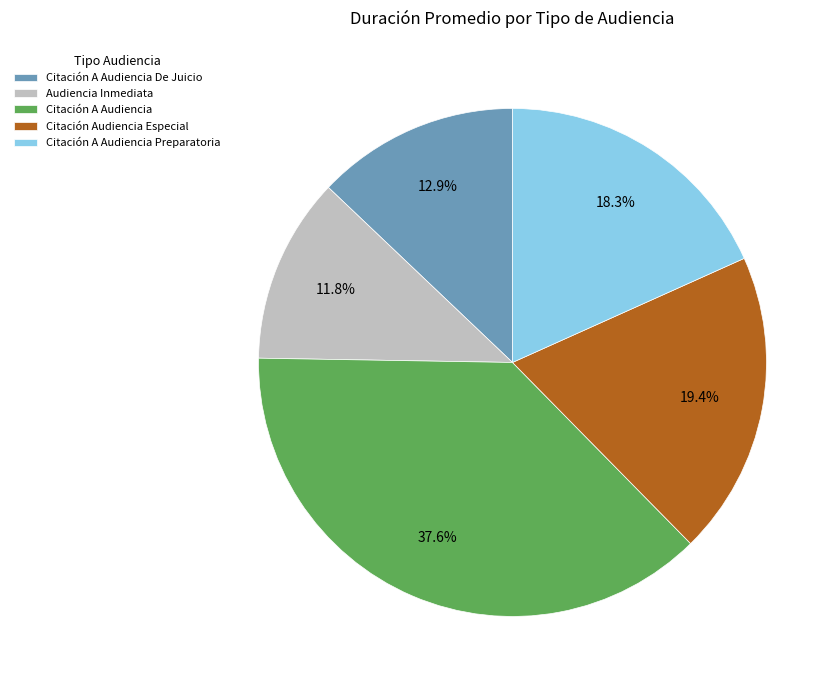

What percentage is the Citación A Audiencia slice, to the nearest percent?

38%